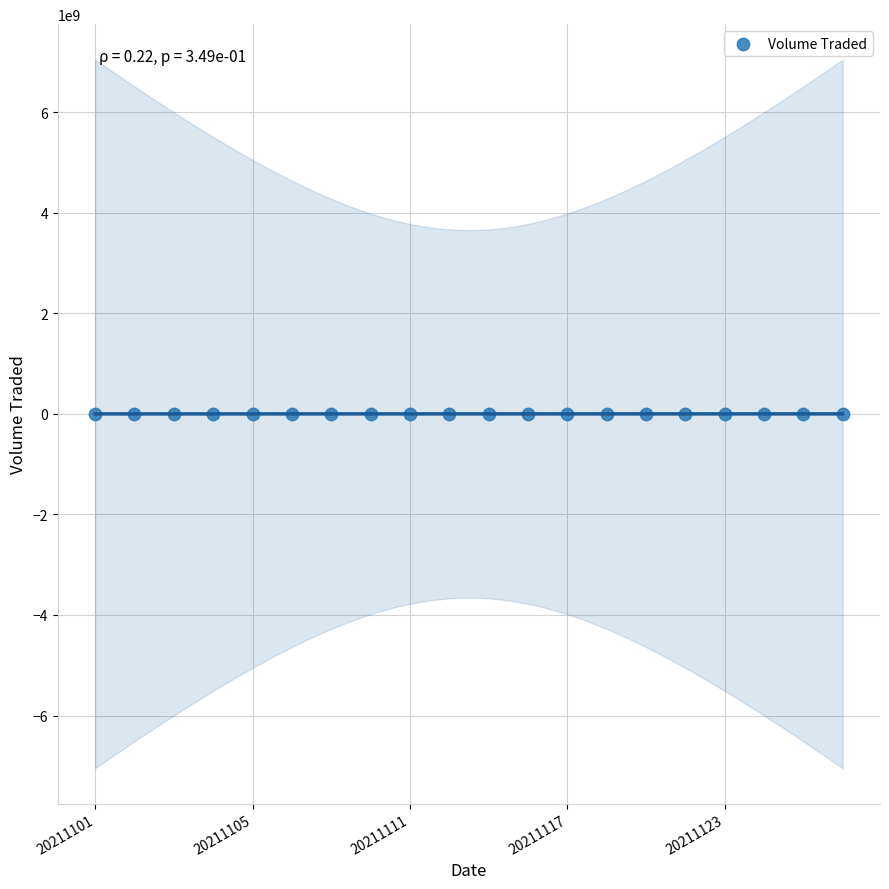

What is the range of Y values (max minus min)?

5071700